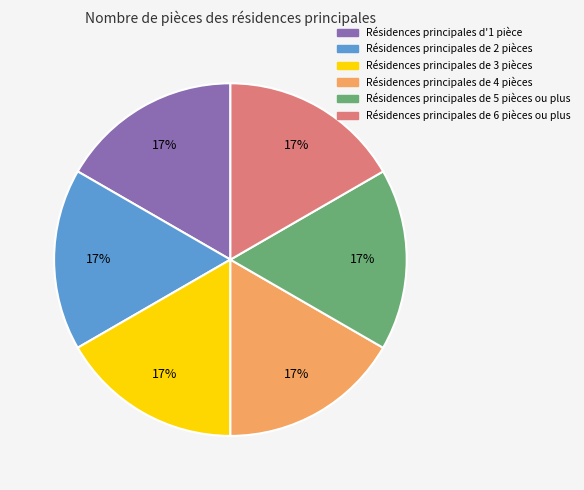

Approximately how many times larger is the value at Résidences principales de 2 pièces compared to Résidences principales de 3 pièces?

1.0